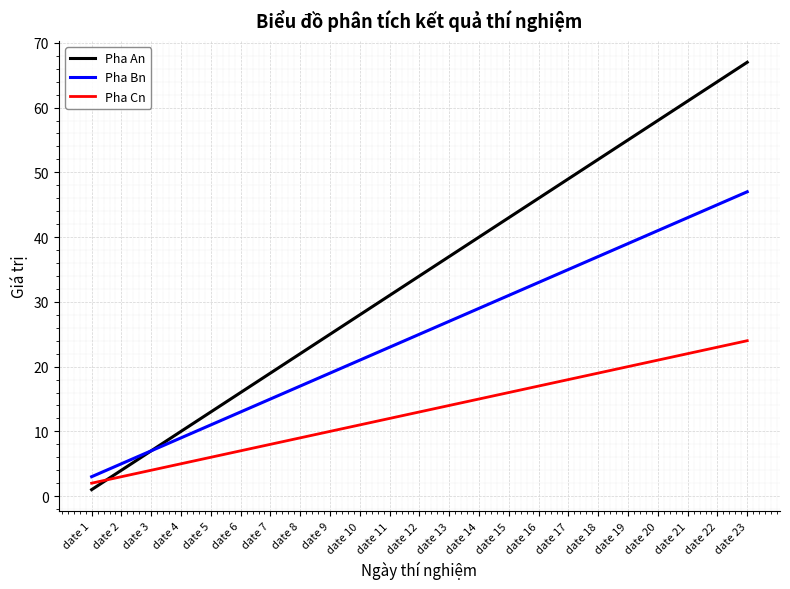

What is the total value across all series at date 9?

54